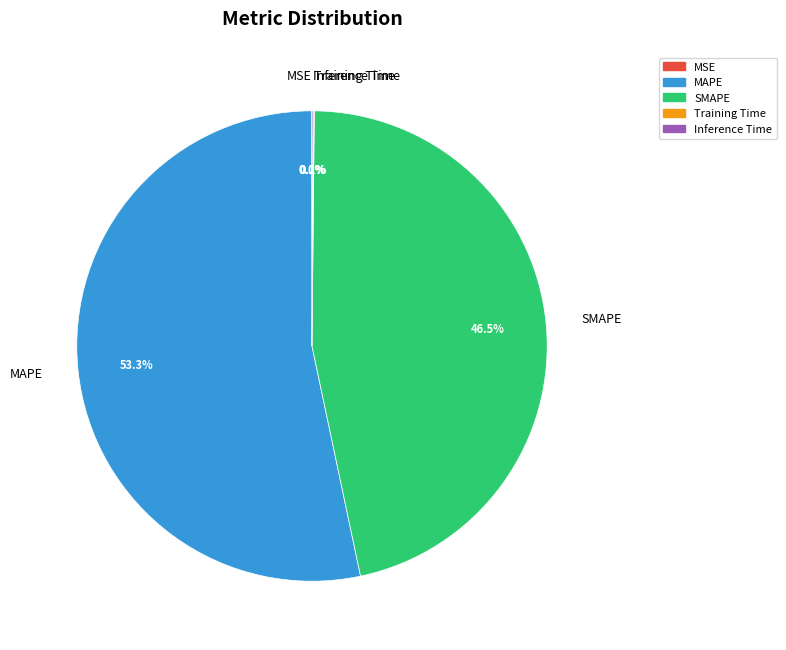

What portion of the pie excludes MAPE?

46.7%